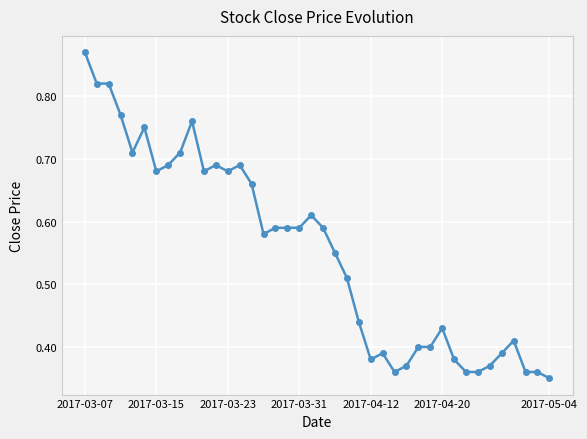

How many values are between 0 and 1?

40